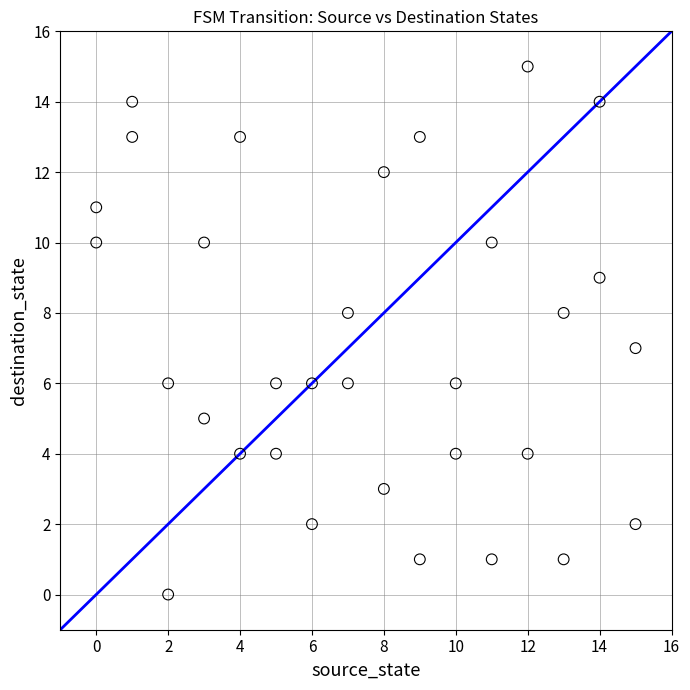

What is the range of Y values (max minus min)?

15